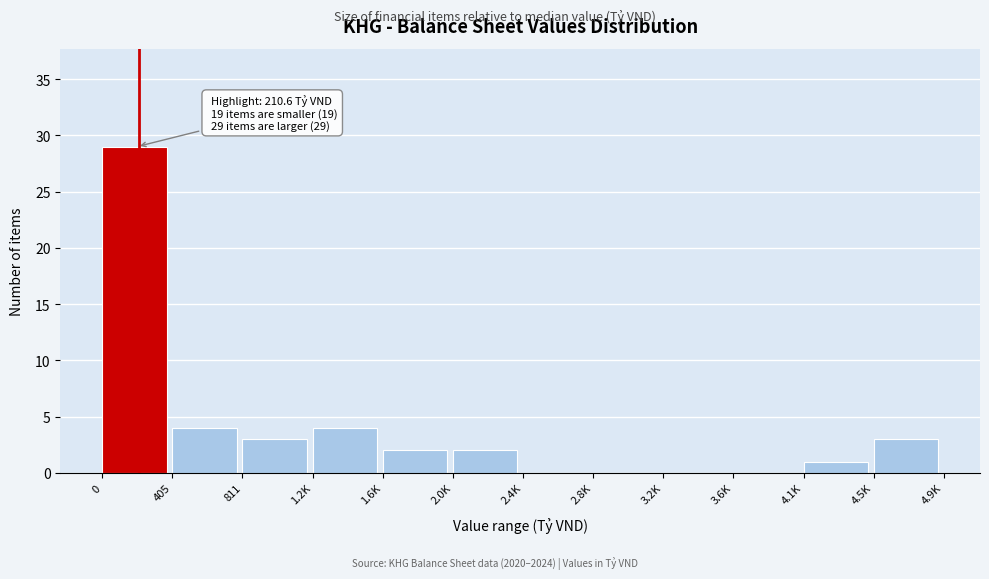

Reading left to right, extract all data points from this chart.

0=29	405=4	811=3	1.2K=4	1.6K=2	2.0K=2	2.4K=0	2.8K=0	3.2K=0	3.6K=0	4.1K=1	4.5K=3